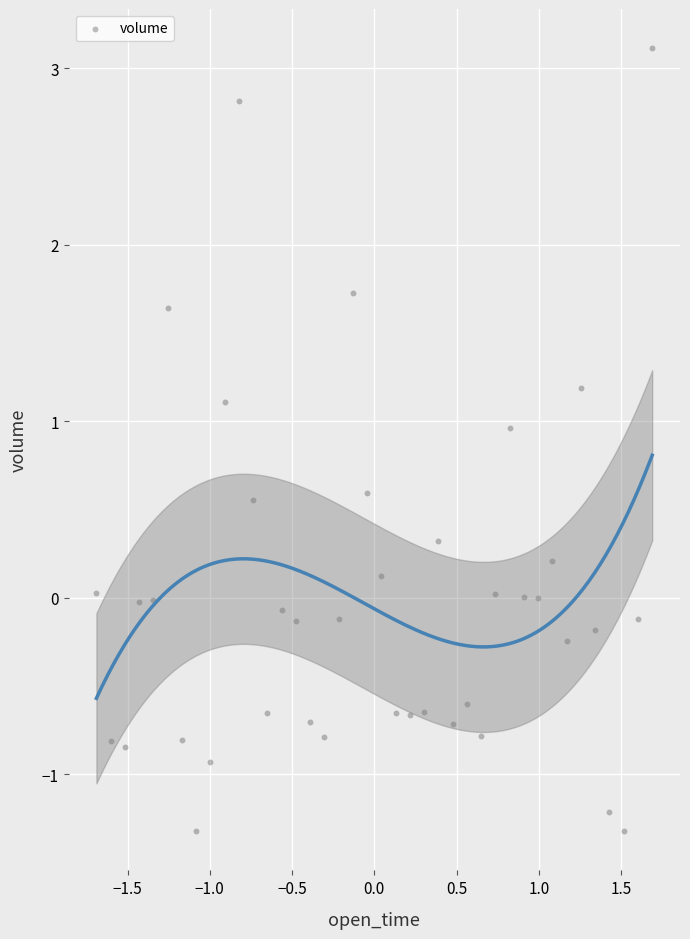

What is the range of Y values (max minus min)?

4.4